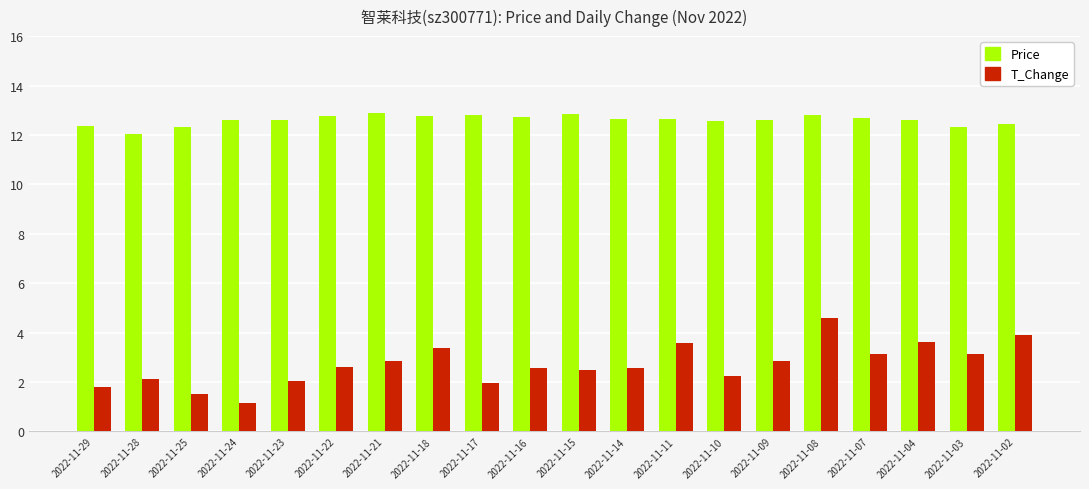

Which series has the widest spread of values?

T_Change